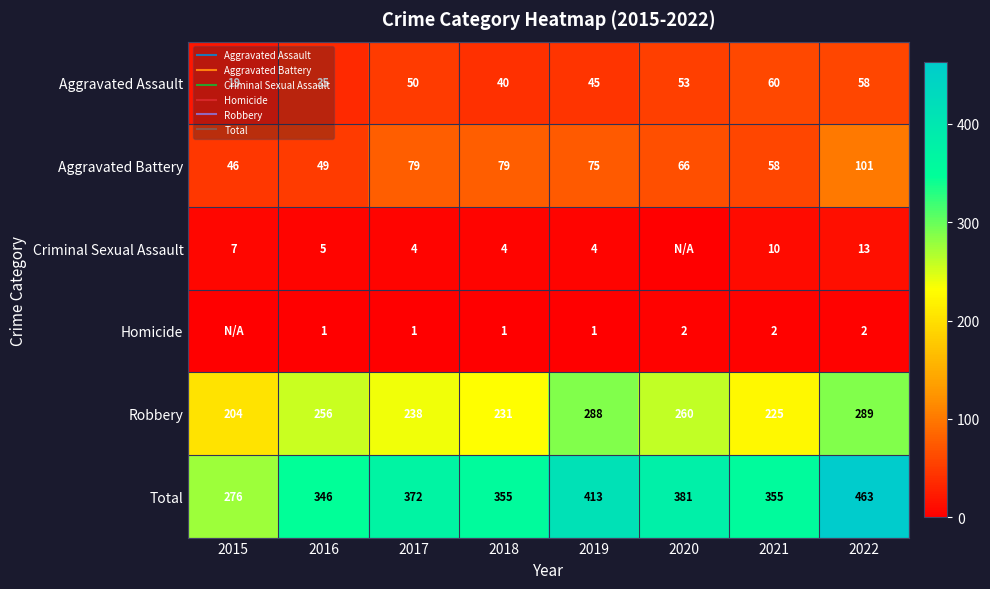

The value of Aggravated Battery at 2021 is 16. True or false?

False